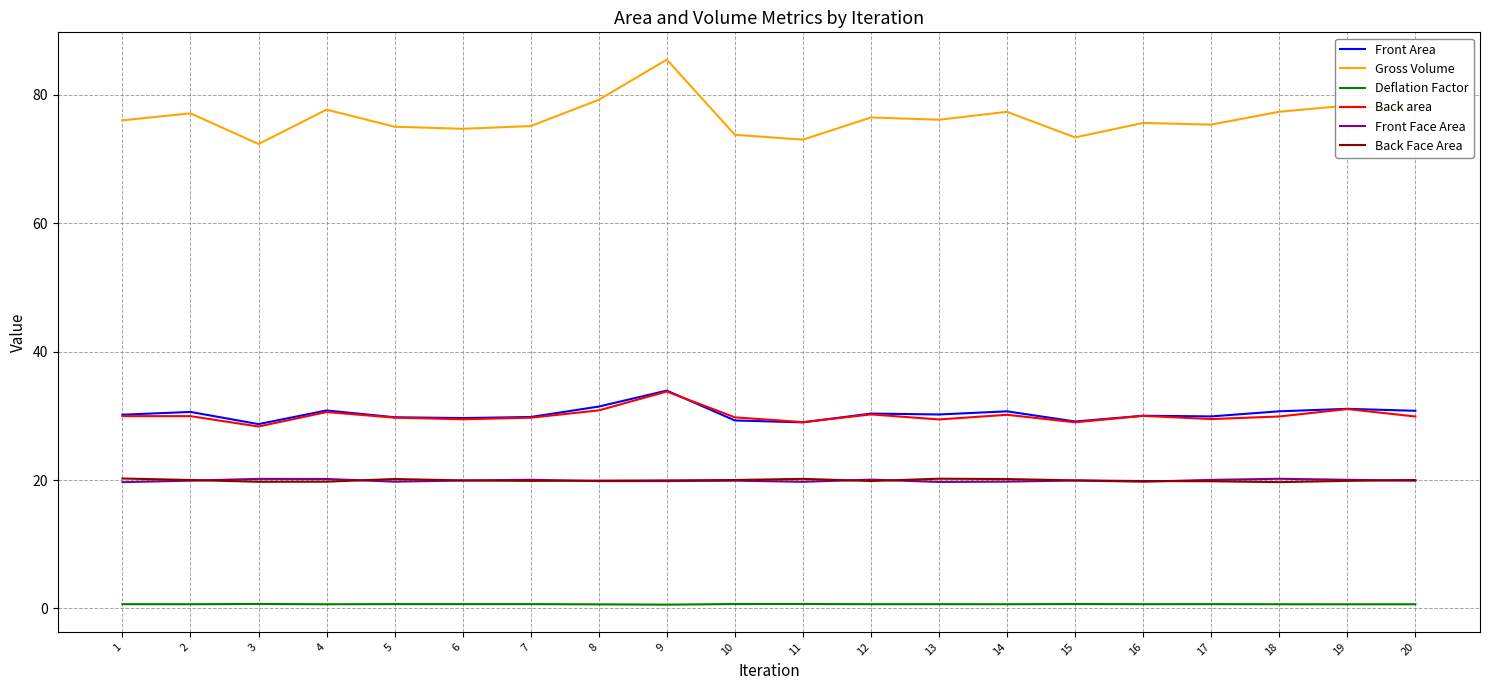

At how many categories does at least one series exceed 46?

20